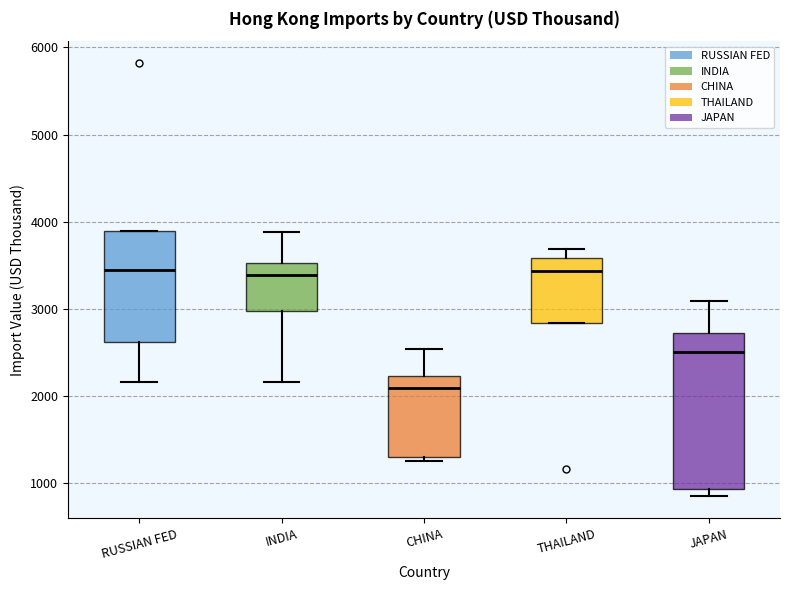

Reading left to right, transcribe this box plot: for each box, give where its median line is, the range the box spans, and where its two whiskers end, as read against the y-axis. The values are not printed on the chart, so give them approximately, as read against the axis.

RUSSIAN FED: median 3400, box 2600 to 3900, whiskers 2200 to 3900
INDIA: median 3400, box 3000 to 3500, whiskers 2200 to 3900
CHINA: median 2100, box 1300 to 2200, whiskers 1300 (just below the box's lower edge) to 2500
THAILAND: median 3400, box 2800 to 3600, whiskers 2800 to 3700
JAPAN: median 2500, box 900 to 2700, whiskers 800 to 3100